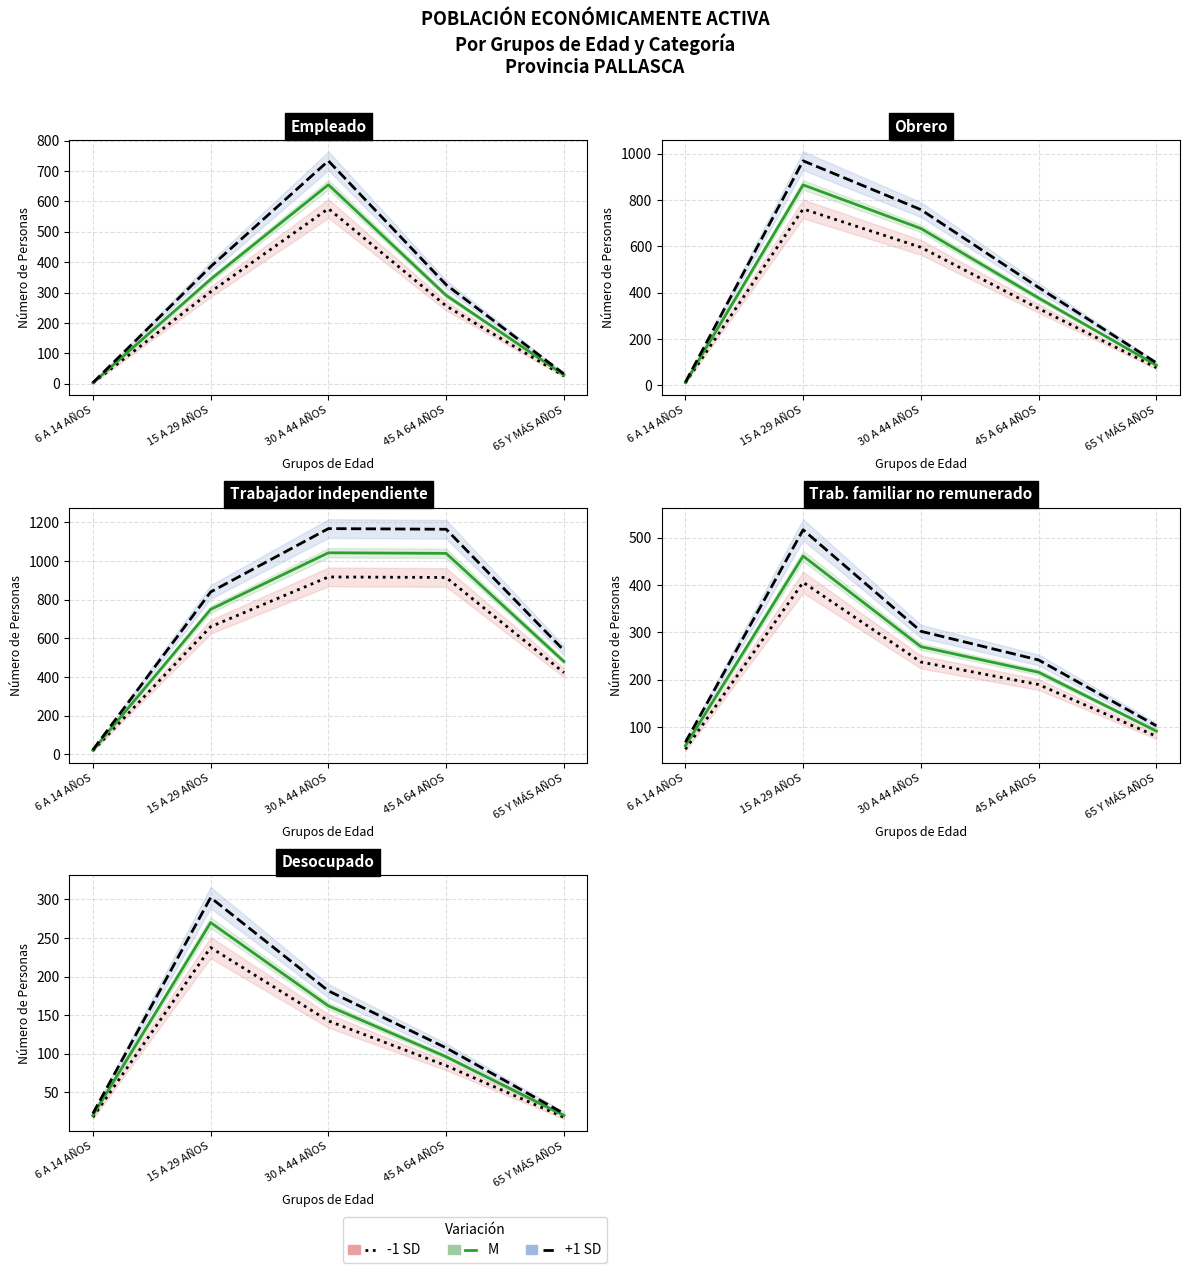

What is the sum of all -1 SD values?

499.8